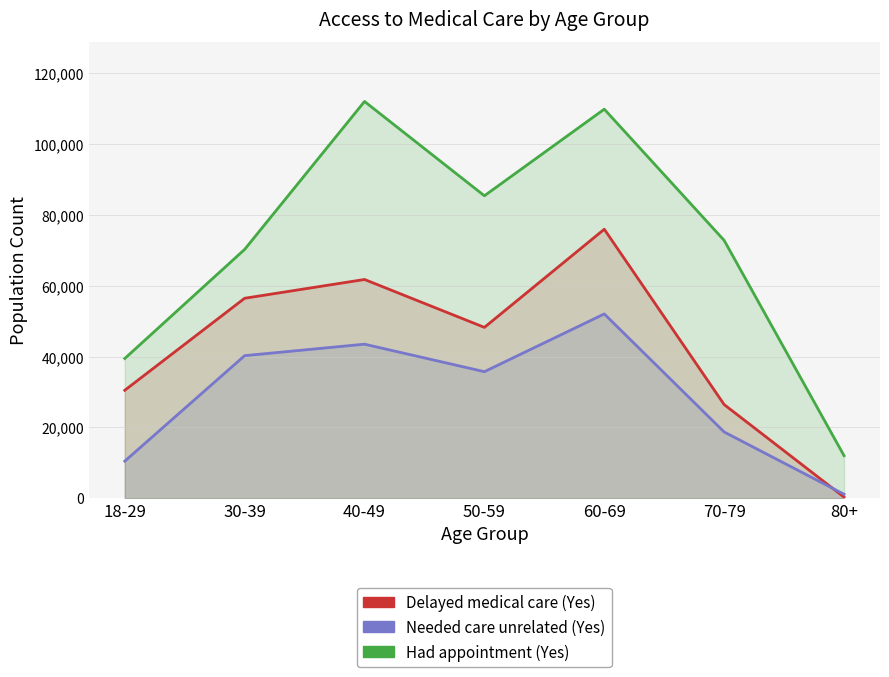

What is the sum of all Needed care unrelated (Yes) values?

201973